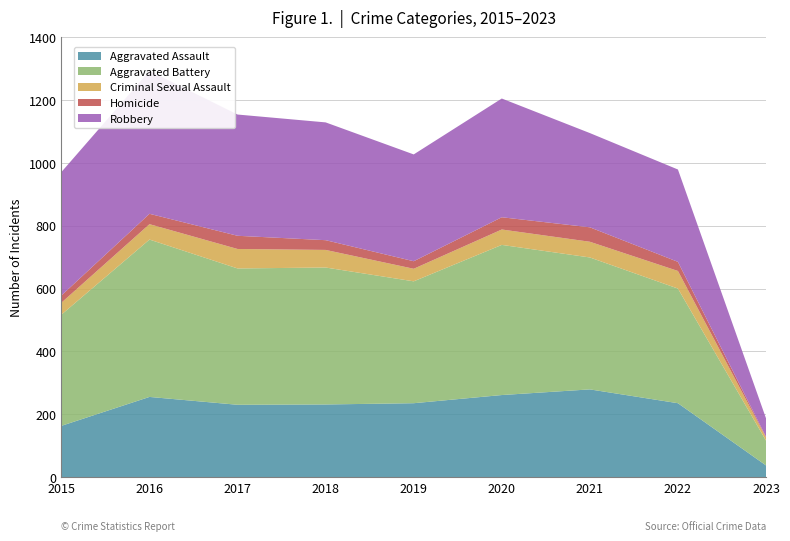

Reading right to left, what are all the values shown in this chart?

Aggravated Assault: 37	235	279	261	235	231	230	255	163
Aggravated Battery: 79	365	420	478	388	436	434	501	354
Criminal Sexual Assault: 10	56	50	49	40	56	62	49	38
Homicide: 2	29	46	39	24	31	42	33	23
Robbery: 59	294	300	378	340	375	386	455	393